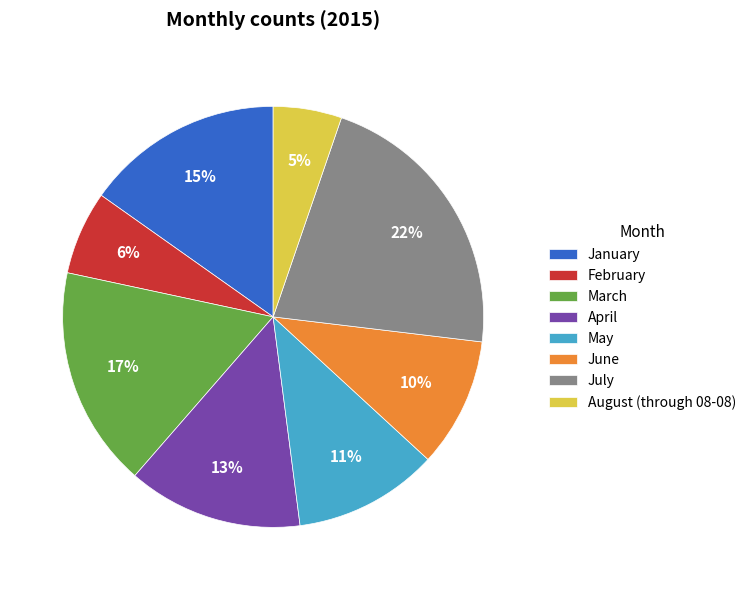

Which slice is the largest?

July